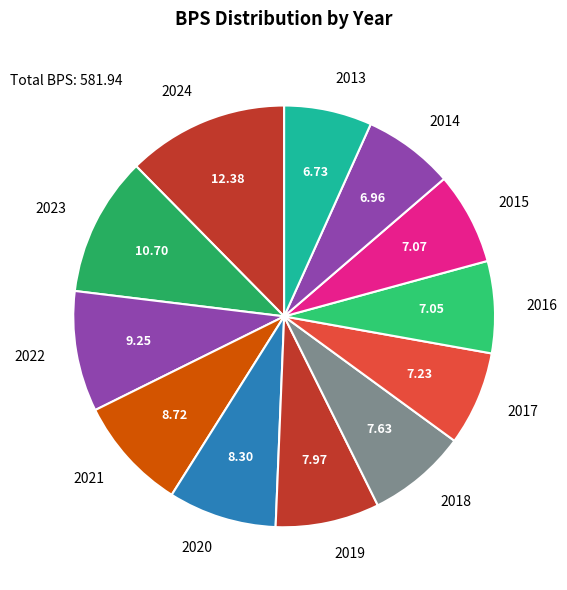

Is 2018 the majority of the pie?

No